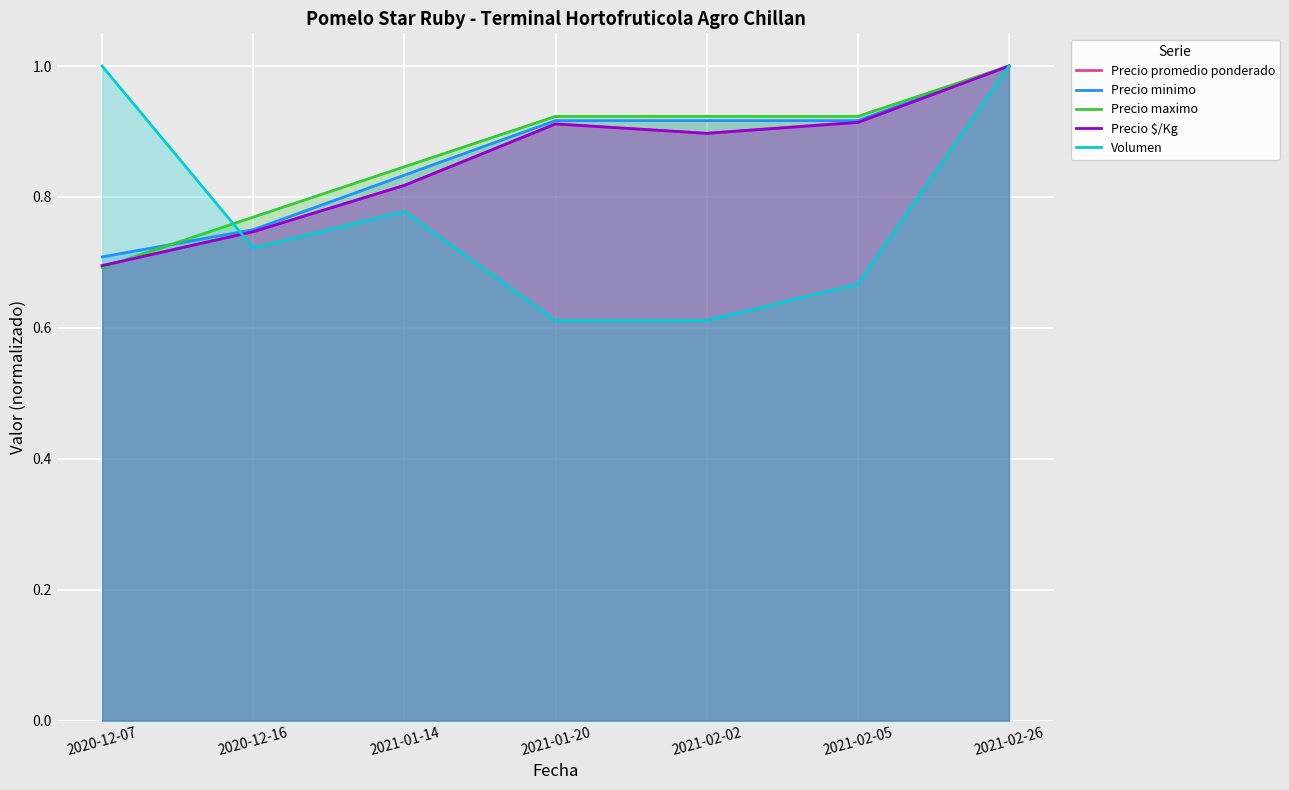

How many data points does each series have?

7